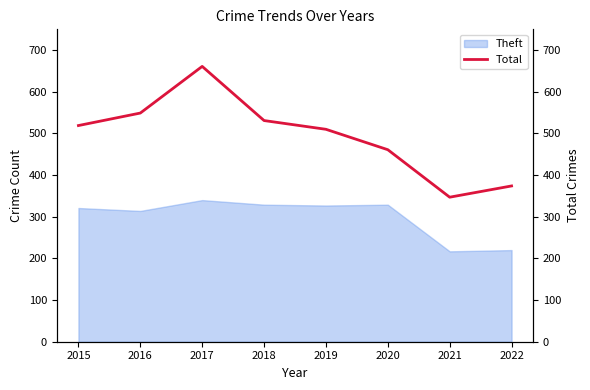

How many lines are shown in the chart?

1